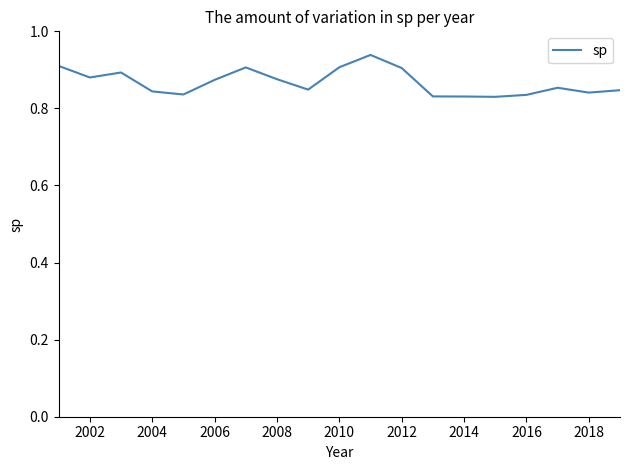

True or false: the data shows 0.3 at 2010.

False